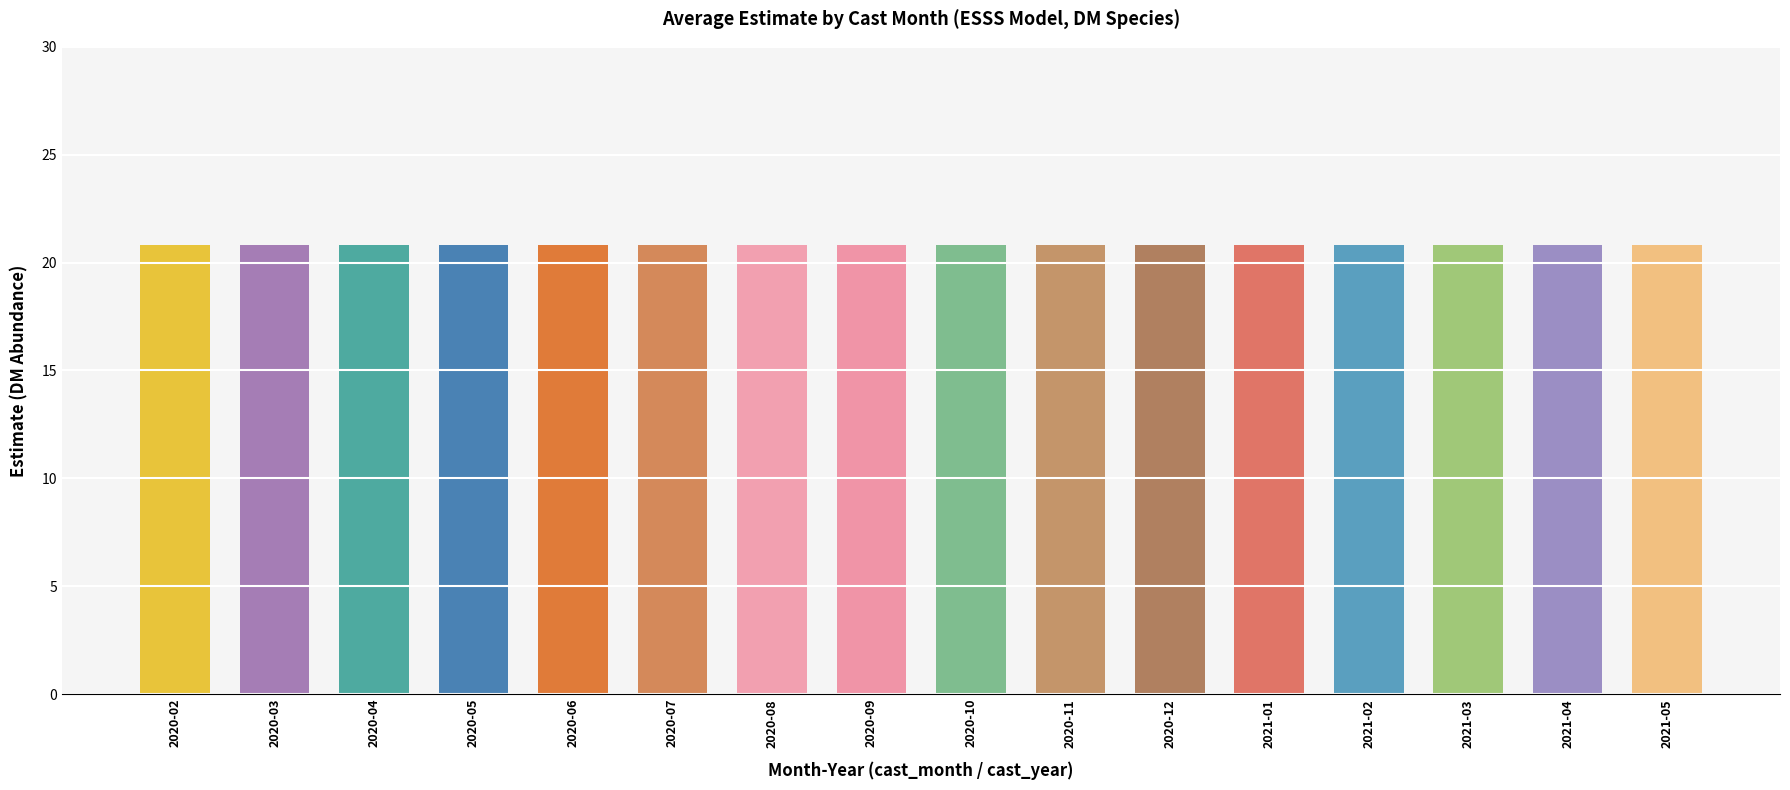

Count the number of categories in the chart.

16